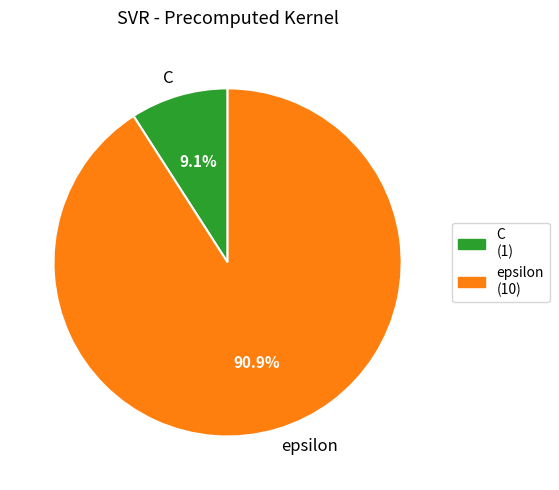

The C slice represents 20% of the pie. True or false?

False